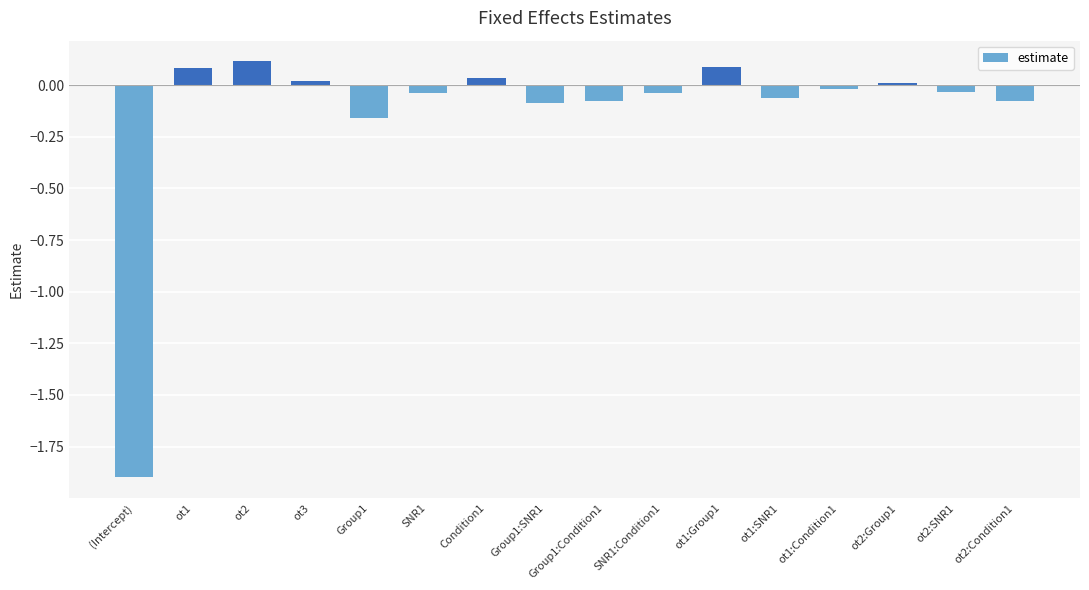

What is the sum of all values?

-2.1